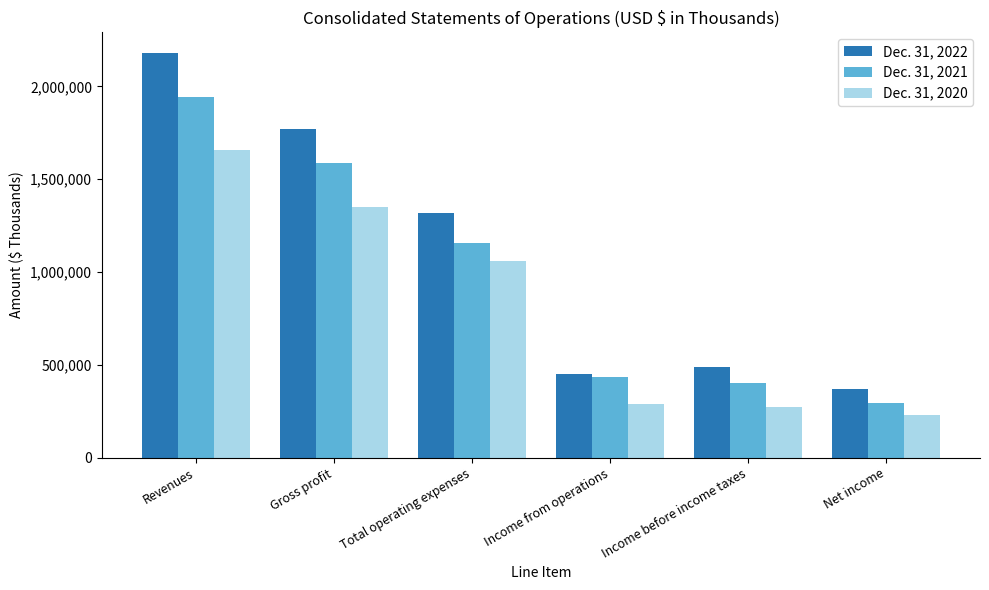

Reading left to right, transcribe all the data shown in this chart.

Dec. 31, 2022: Revenues=2182399	Gross profit=1768391	Total operating expenses=1317442	Income from operations=450949	Income before income taxes=486457	Net income=369453
Dec. 31, 2021: Revenues=1944135	Gross profit=1586894	Total operating expenses=1154557	Income from operations=432337	Income before income taxes=403968	Net income=292564
Dec. 31, 2020: Revenues=1659019	Gross profit=1350051	Total operating expenses=1060849	Income from operations=289202	Income before income taxes=270980	Net income=227128